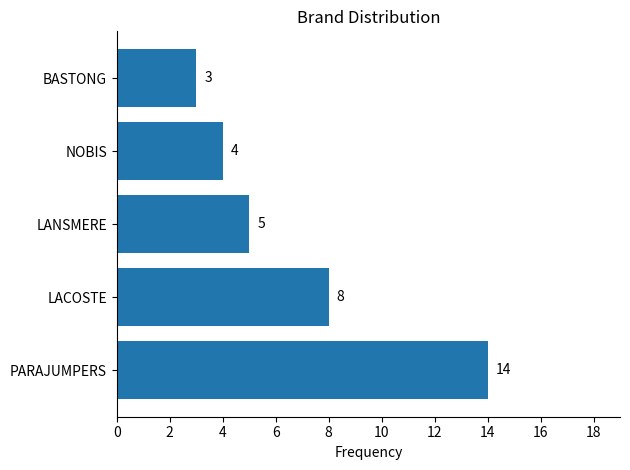

What is the difference between the maximum and second lowest values?

10